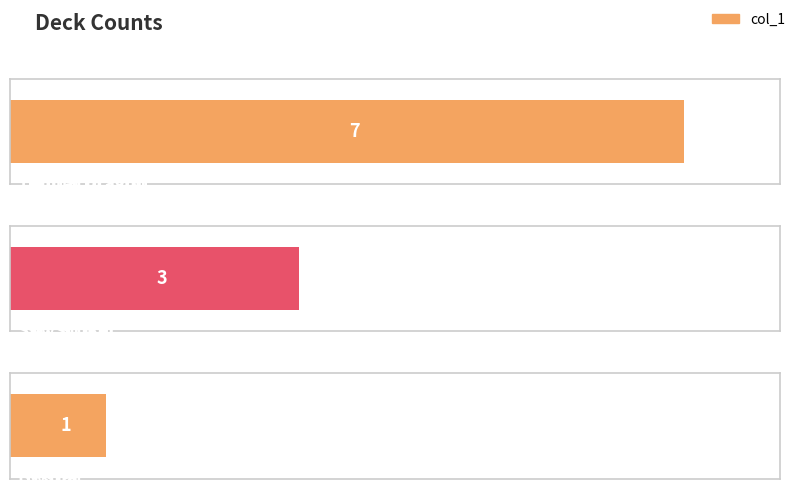

What is the sum of all values?

11